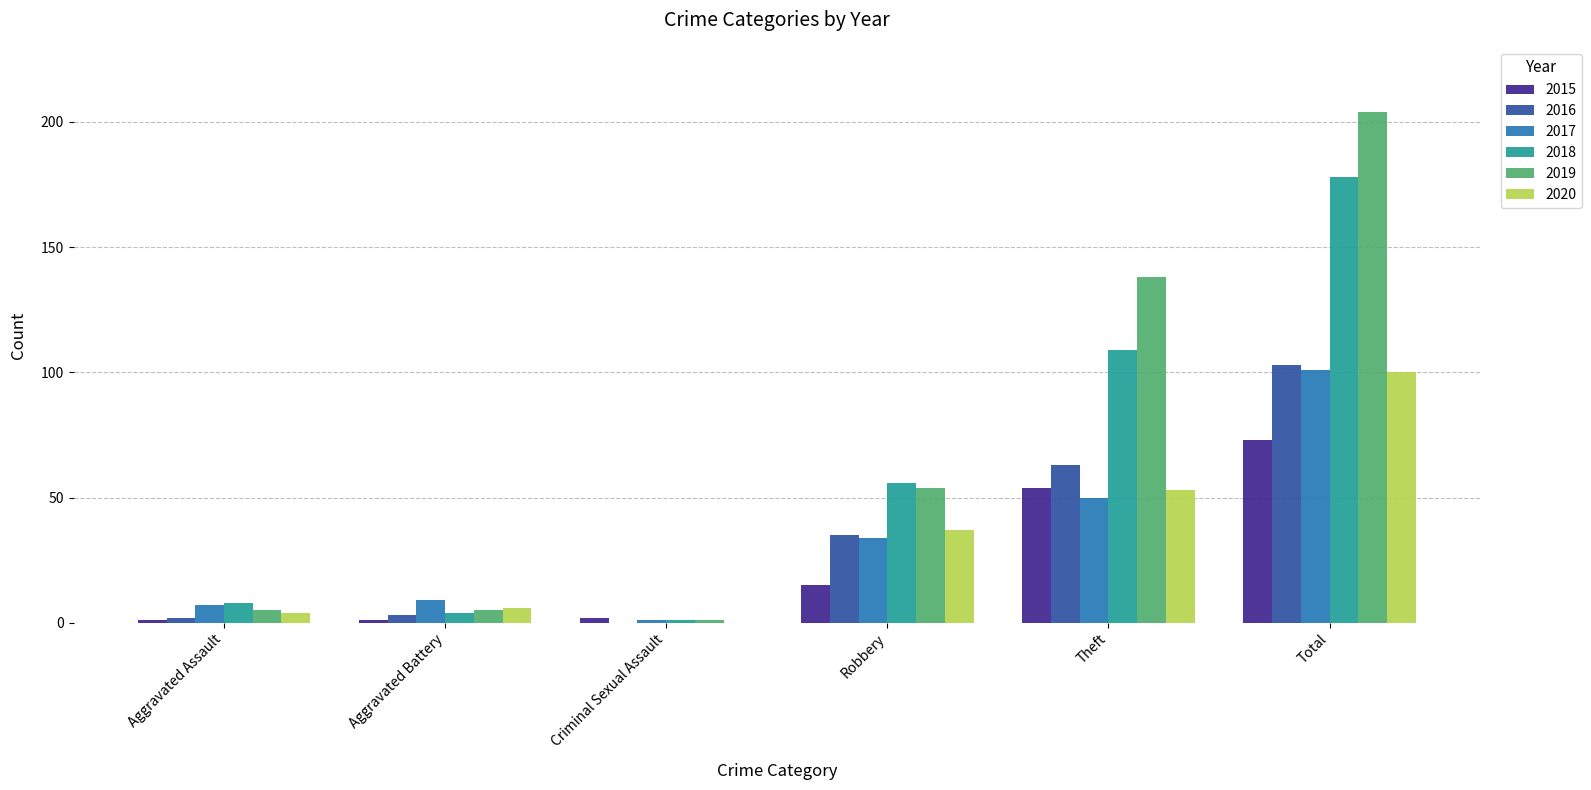

Which series has the largest total across all categories?

2019